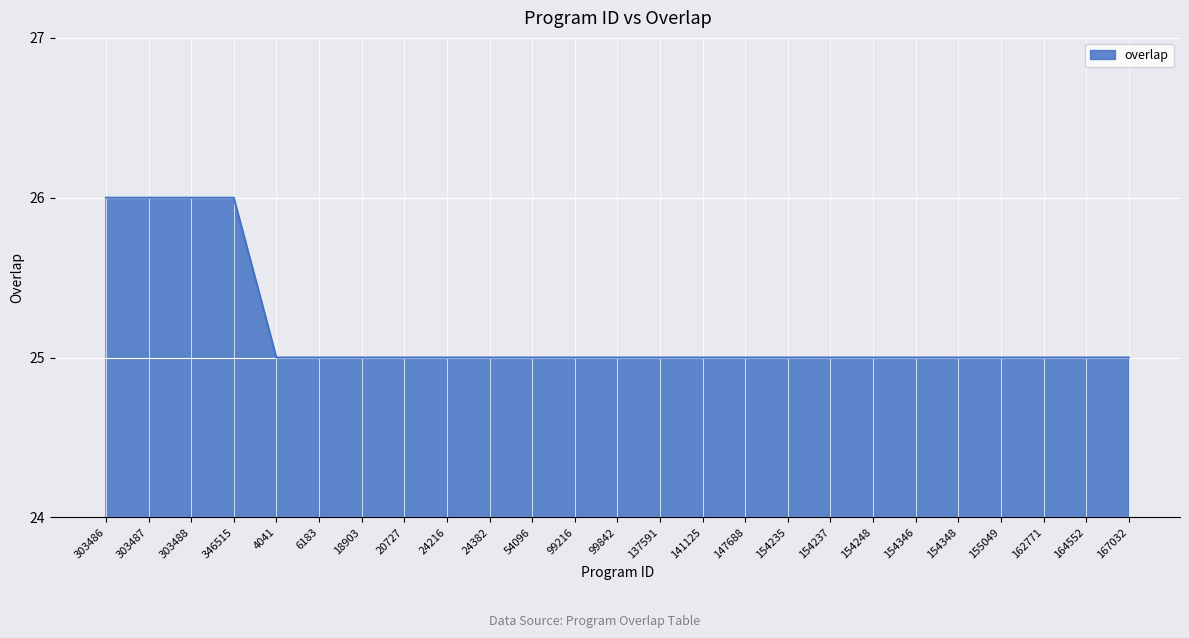

What position from the right is 154346?

6